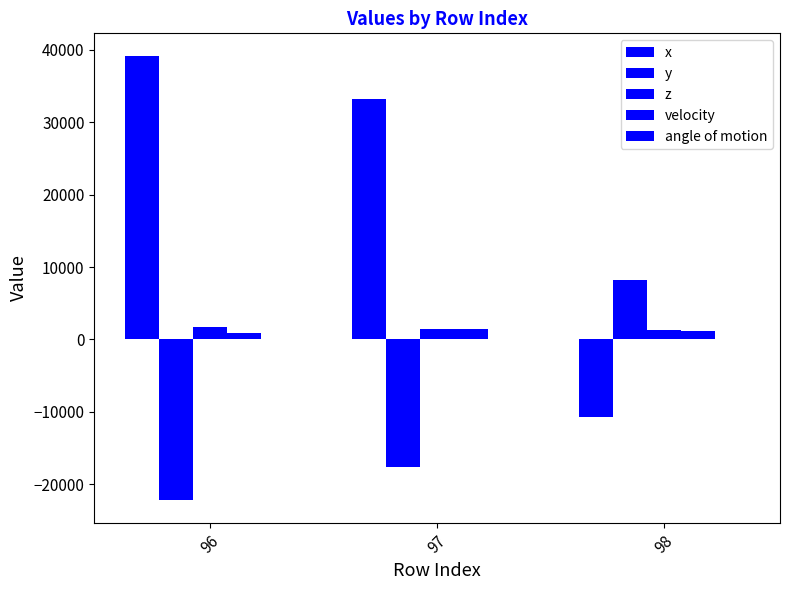

What is the value of the velocity bar at the 2nd from the left?

1415.0